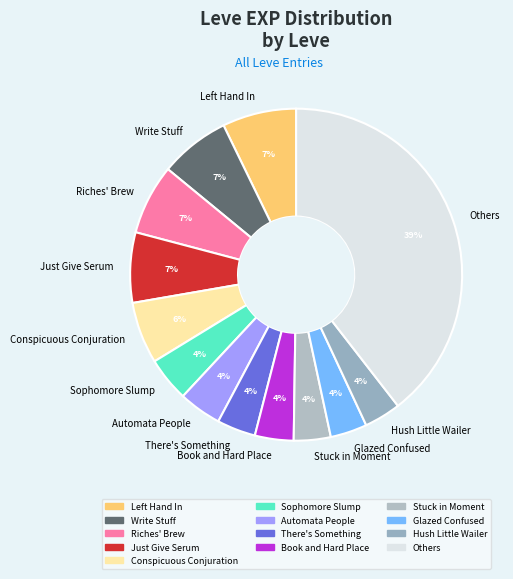

Between Conspicuous Conjuration and Stuck in Moment, which is larger?

Conspicuous Conjuration